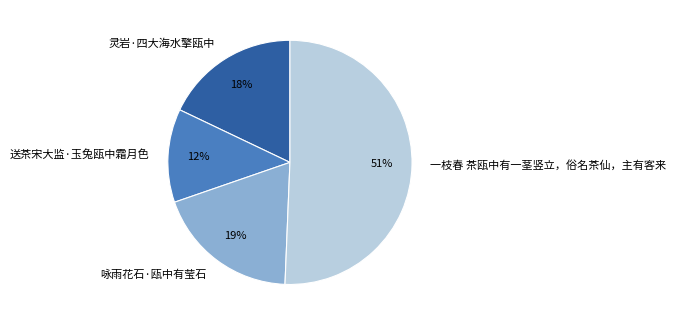

Which slice is the largest?

一枝春 茶瓯中有一茎竖立，俗名茶仙，主有客来